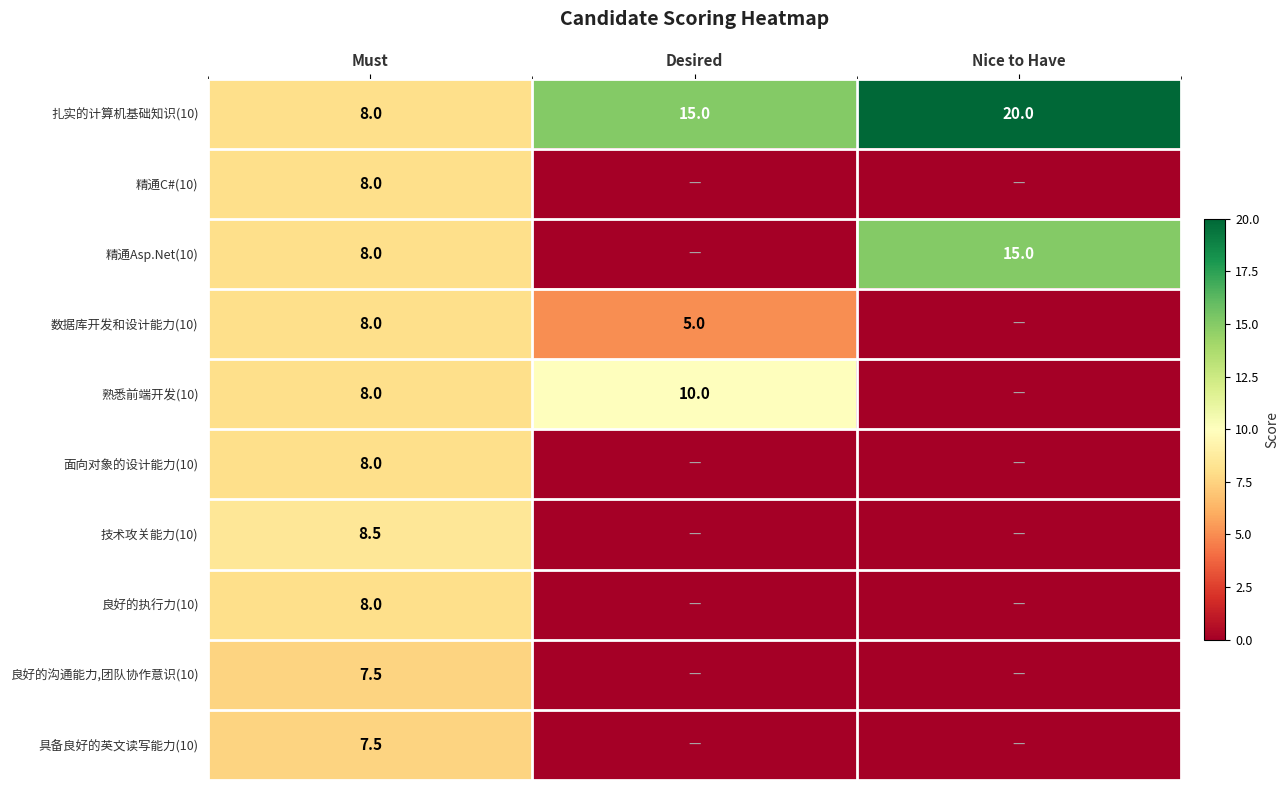

What is the sum of all 扎实的计算机基础知识(10) values?

43.0